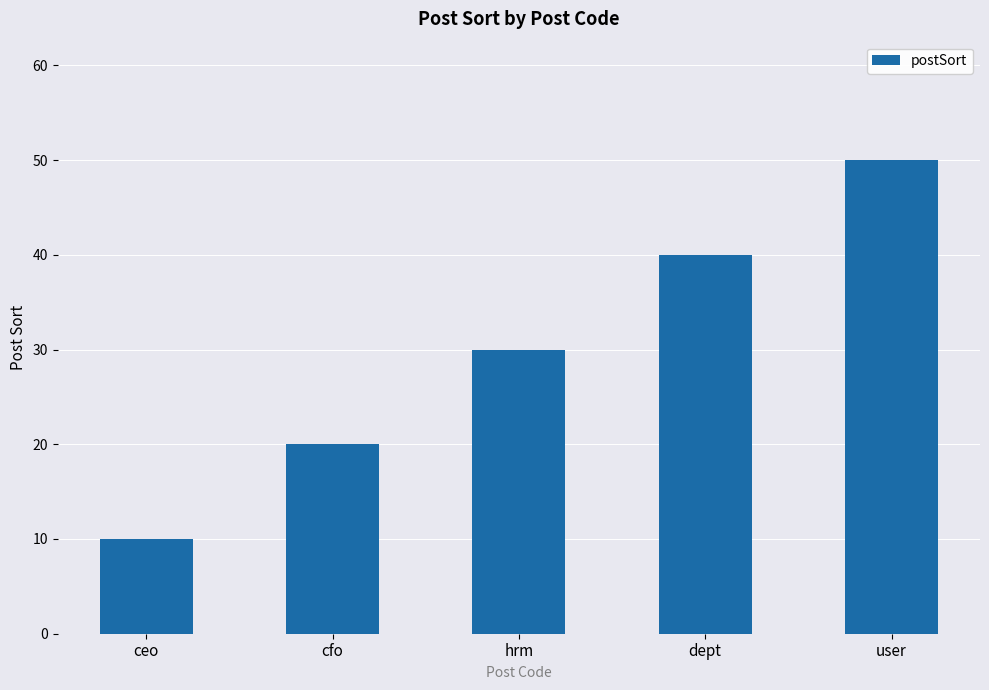

What is the maximum value shown in the chart?

50